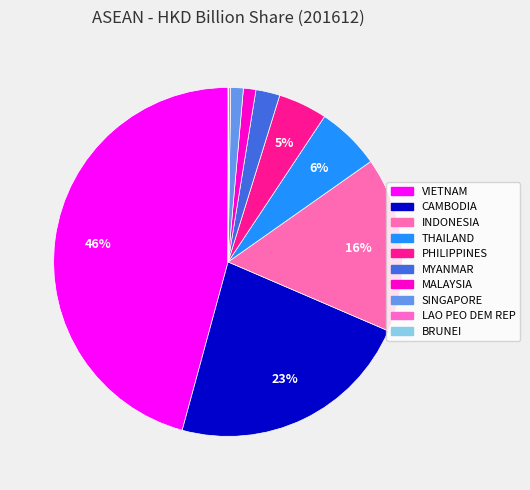

To the nearest percent, what is the combined percentage of BRUNEI and MALAYSIA?

1%